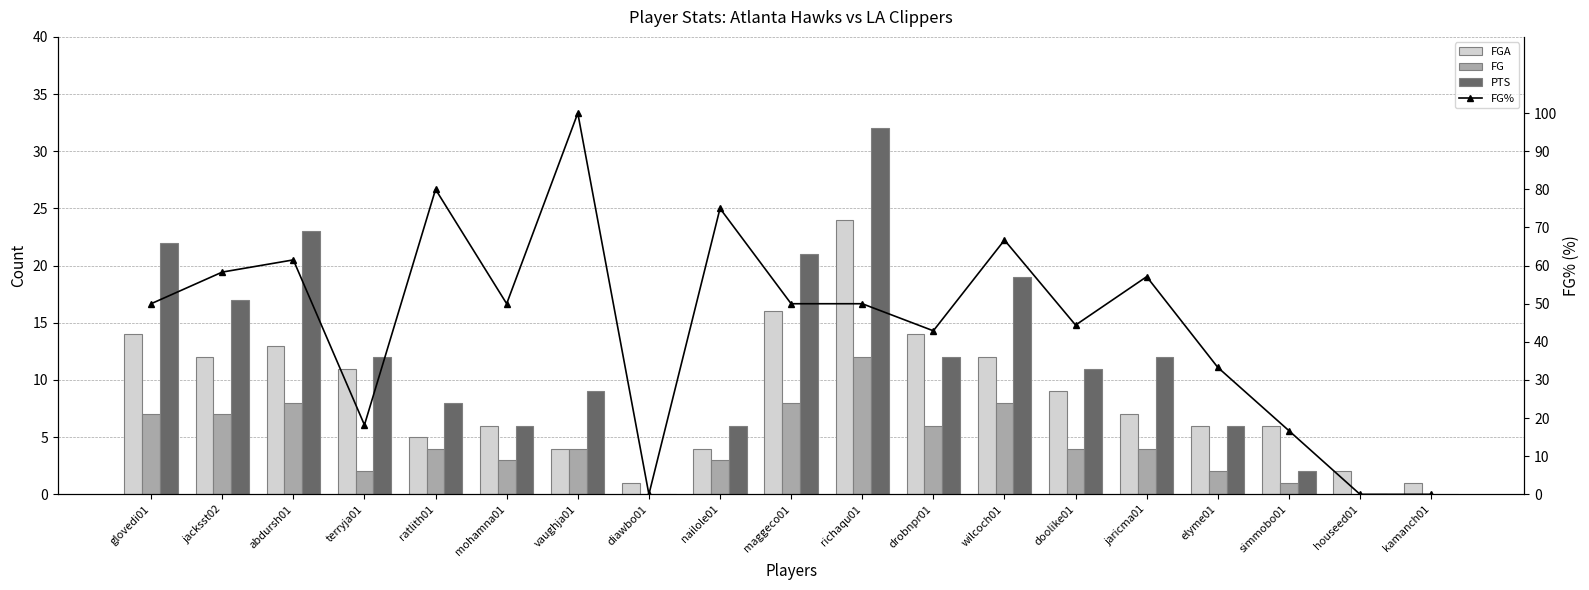

How many distinct data groups are displayed?

4